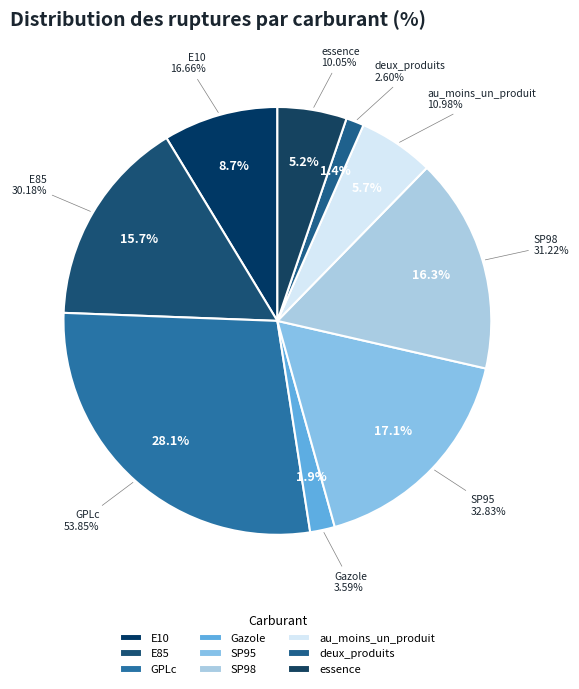

Does au_moins_un_produit represent more than half of the total?

No